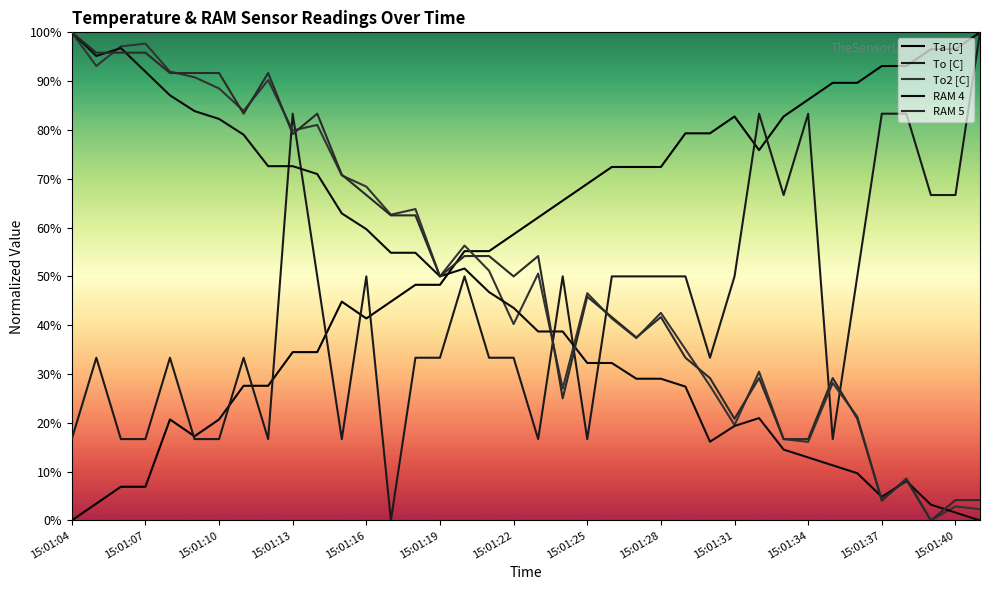

How many data points in To2 [C] are above 50?

18